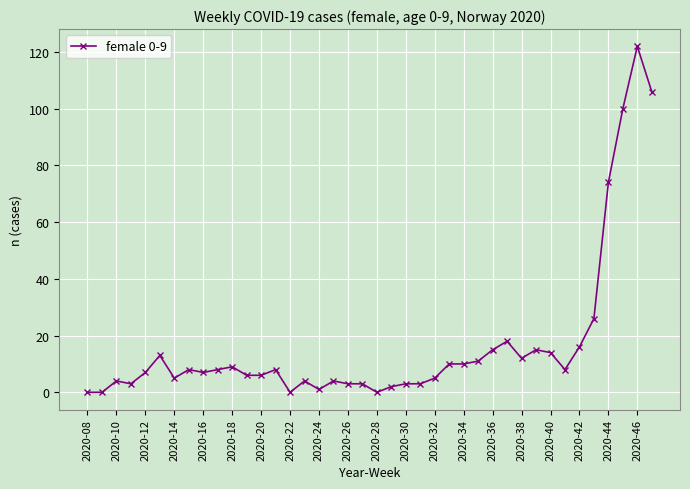

What is the average value?

17